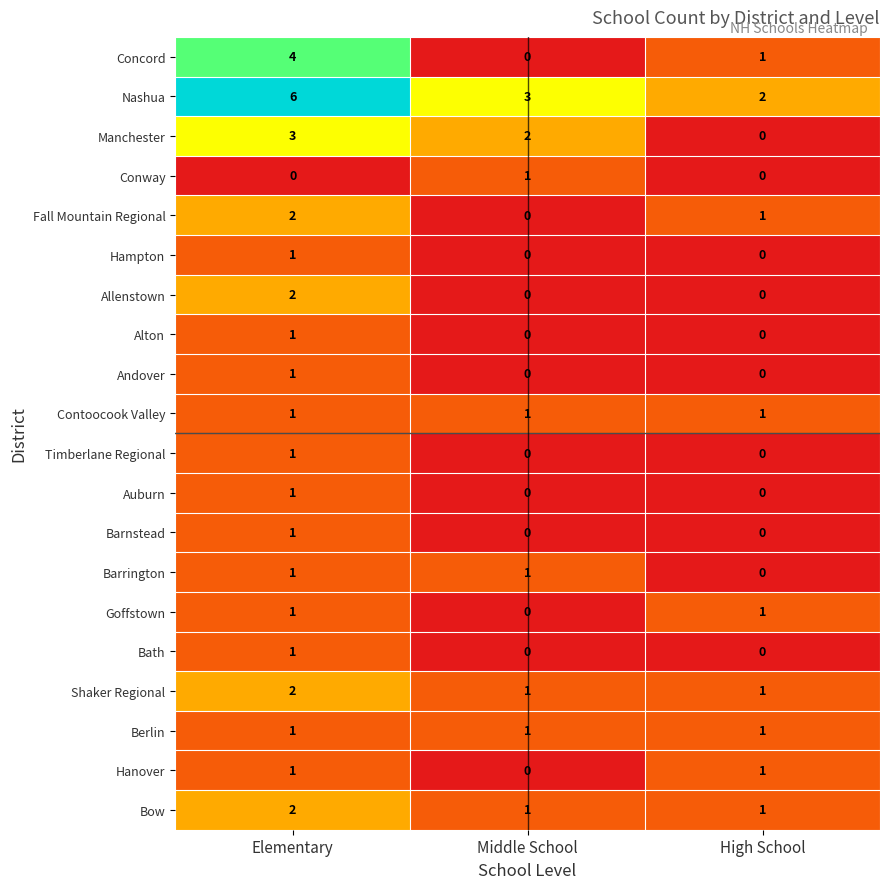

True or false: Contoocook Valley has a value of 1 at Elementary.

True